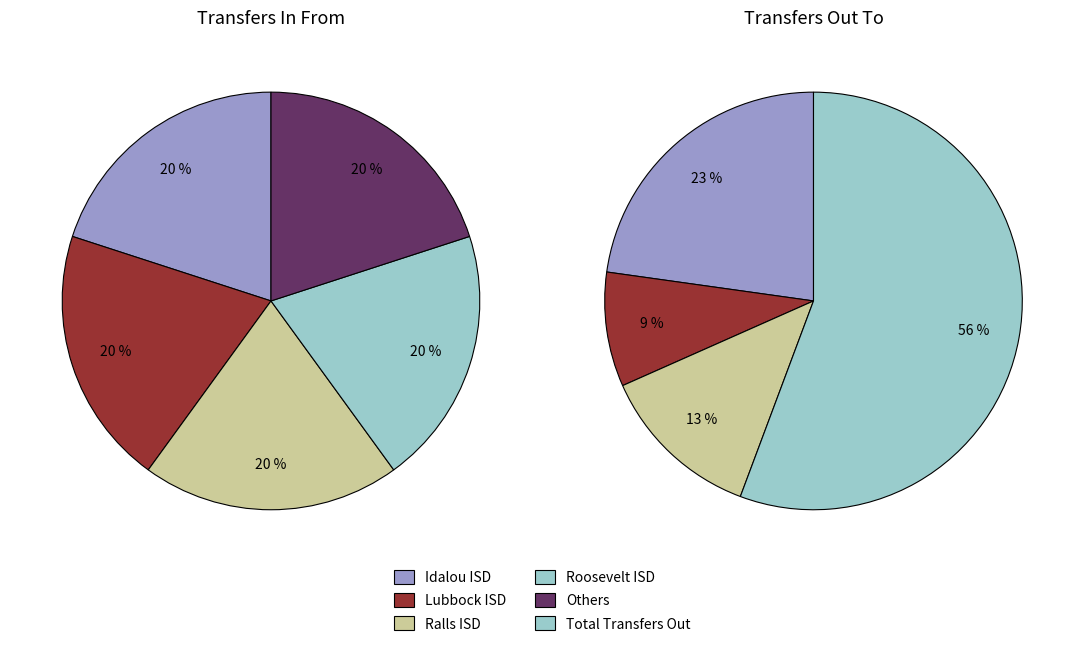

Combined, what portion of the pie is Lubbock ISD (152901) and Idalou ISD (152910)?

40.0%